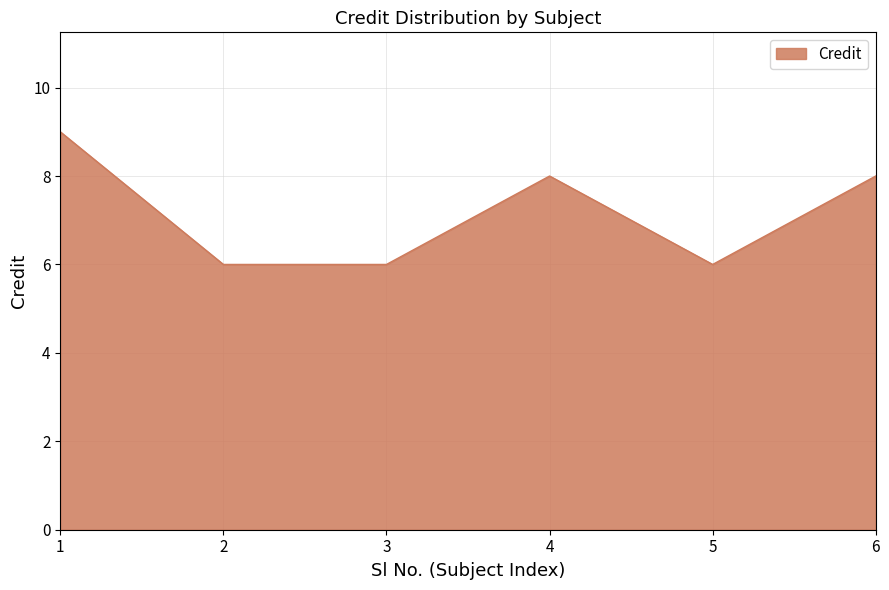

Reading left to right, list all the values displayed in this chart.

1=9	2=6	3=6	4=8	5=6	6=8